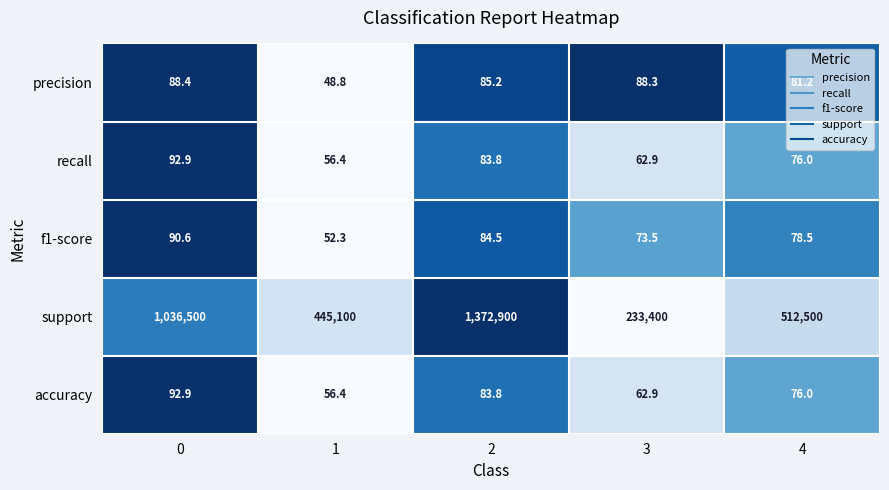

What is the sum of the support values at 4 and 2?

1885400.0